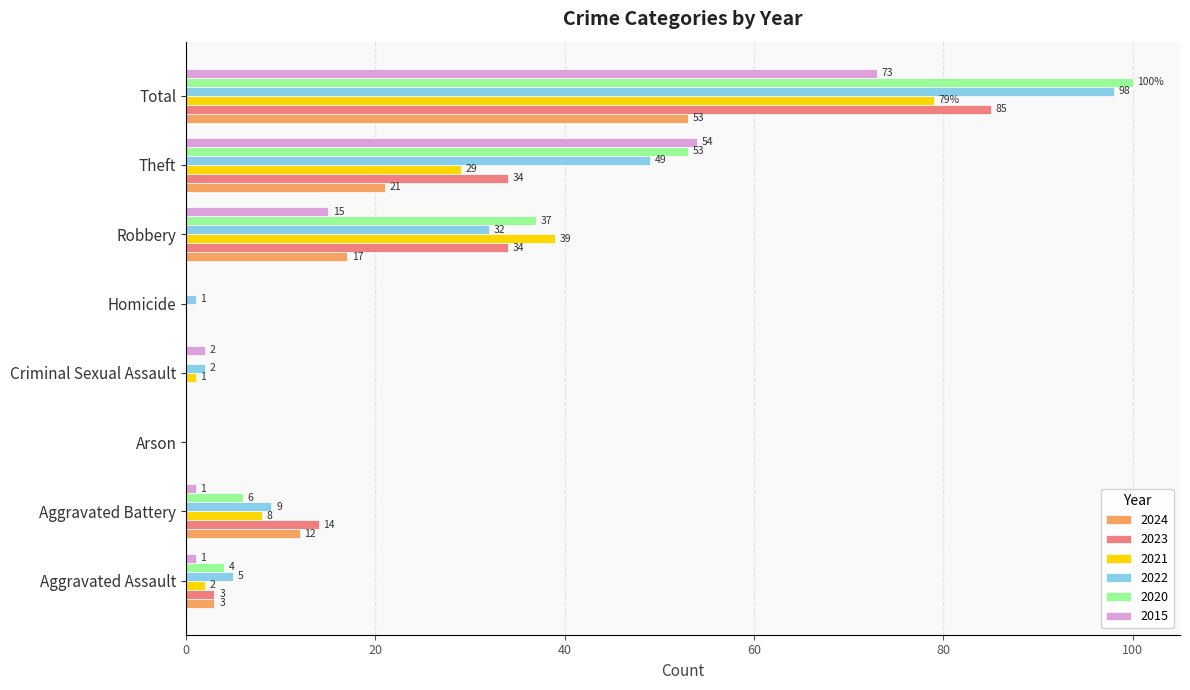

What are all the series names shown in the legend?

2024, 2023, 2021, 2022, 2020, 2015